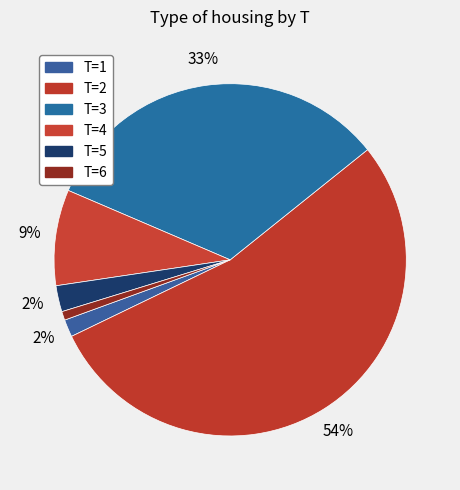

To the nearest percent, what percentage of the pie is T=1?

2%